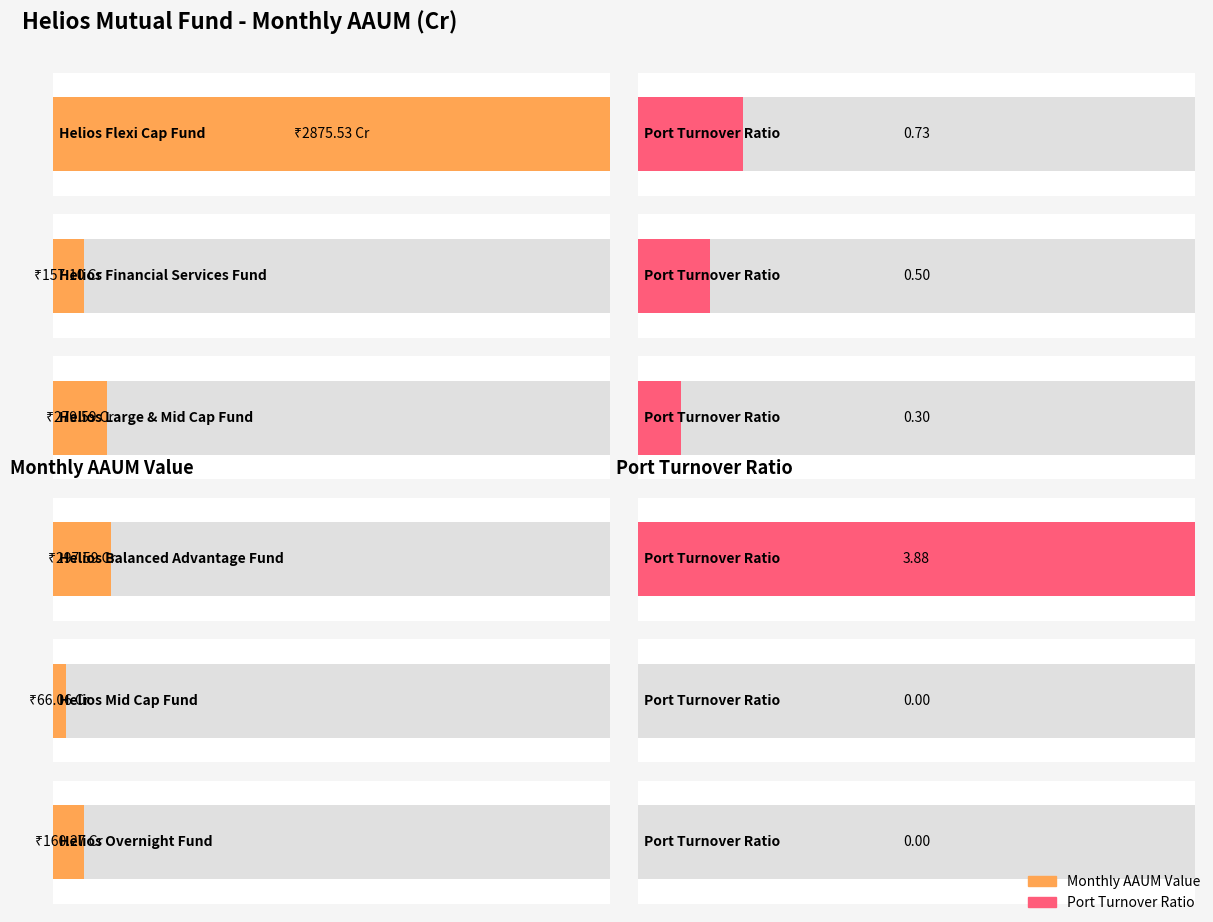

Reading left to right, what are all the values shown in this chart?

monthly_aaum_value: Helios Flexi Cap Fund=2875.5	Helios Financial Services Fund=157.1	Helios Large & Mid Cap Fund=279.6	Helios Balanced Advantage Fund=297.6	Helios Mid Cap Fund=66.1	Helios Overnight Fund=160.3
port_turnover_ratio: Helios Flexi Cap Fund=0.7	Helios Financial Services Fund=0.5	Helios Large & Mid Cap Fund=0.3	Helios Balanced Advantage Fund=3.9	Helios Mid Cap Fund=0.0	Helios Overnight Fund=0.0